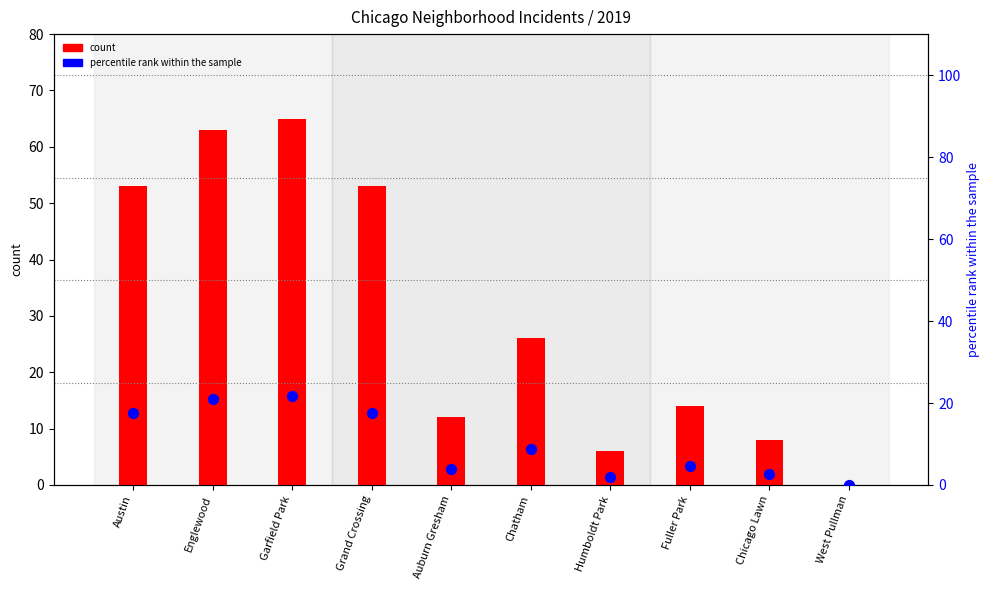

Between Garfield Park and Humboldt Park, which is larger?

Garfield Park